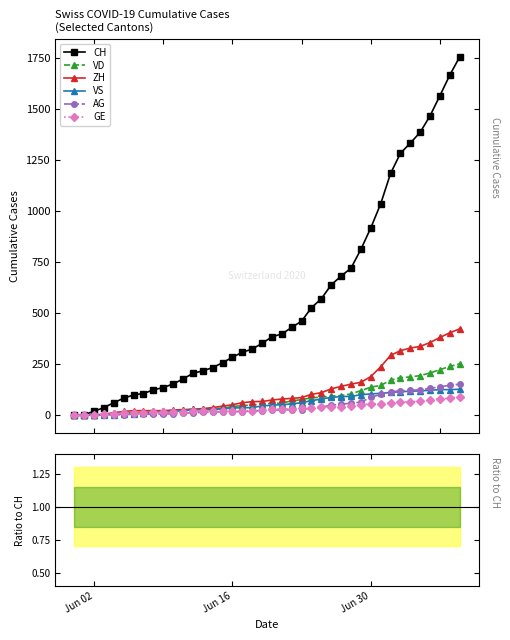

What are all the series names shown in the legend?

CH, VD, ZH, VS, AG, GE